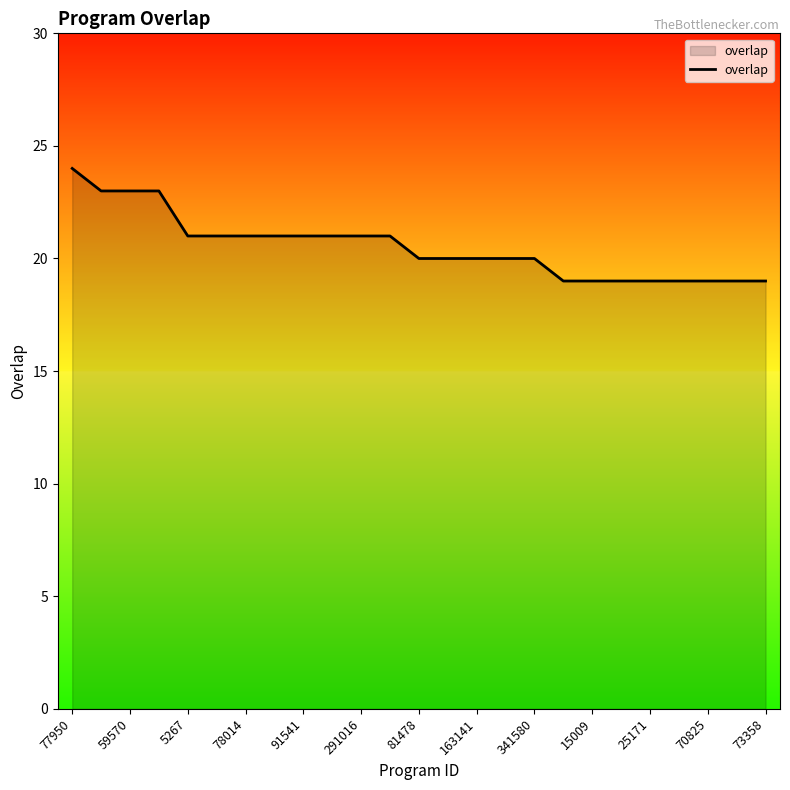

What is the maximum value shown in the chart?

24